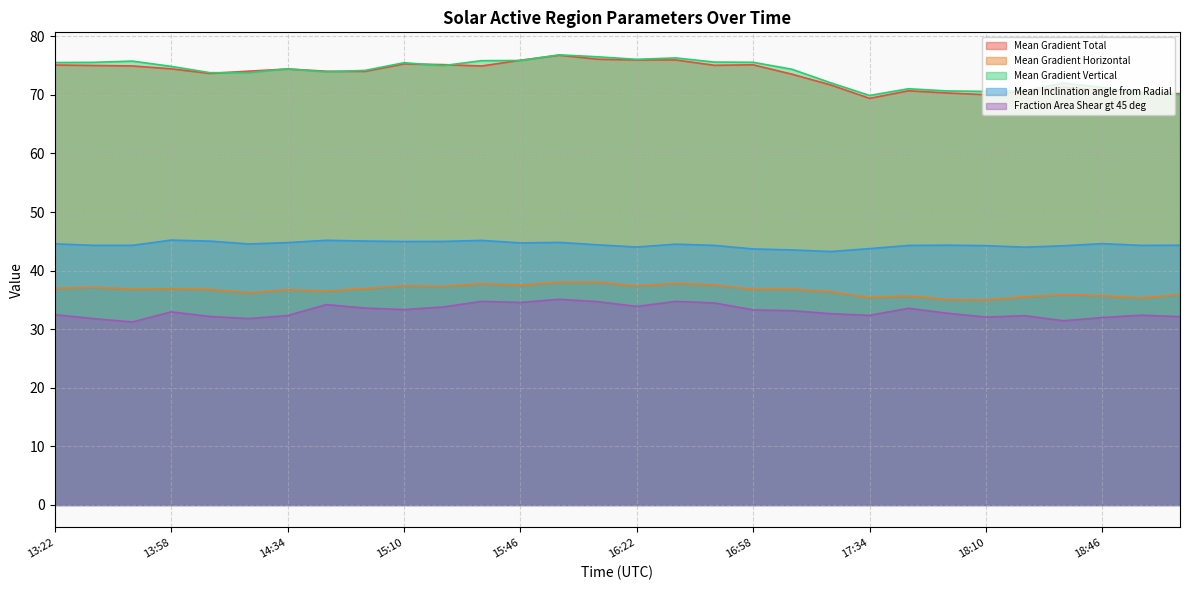

What is the minimum value shown in the chart?

31.2